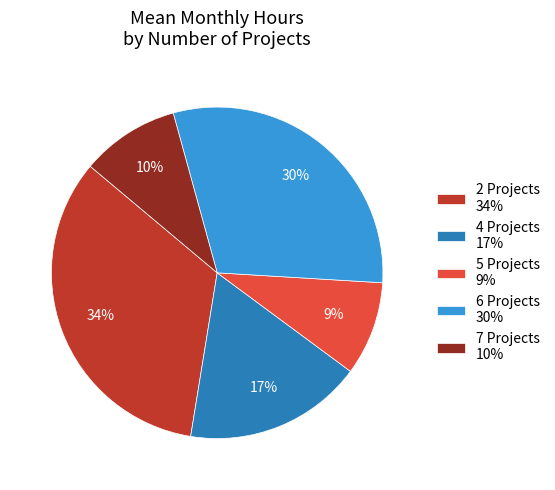

Which slice is the largest?

2 Projects 34%